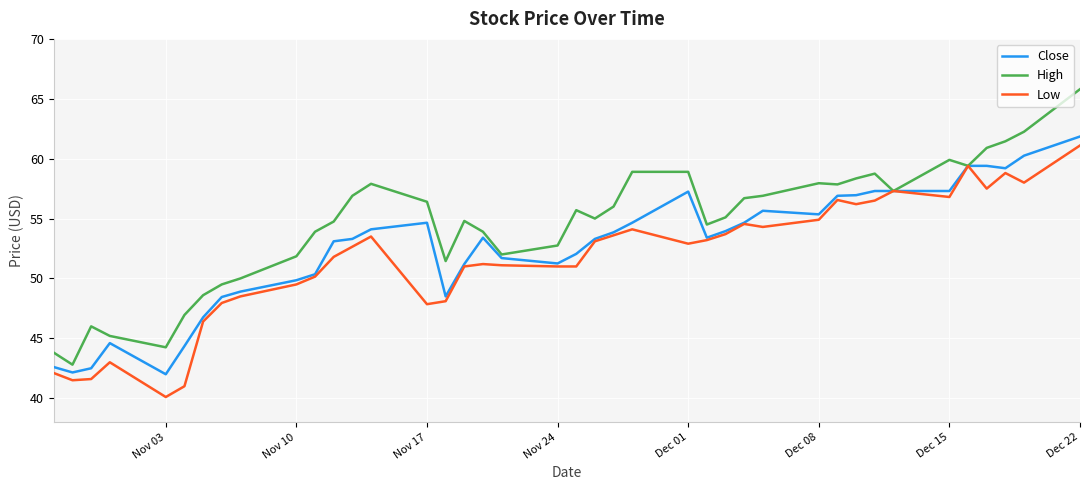

Which series has the largest total across all categories?

High